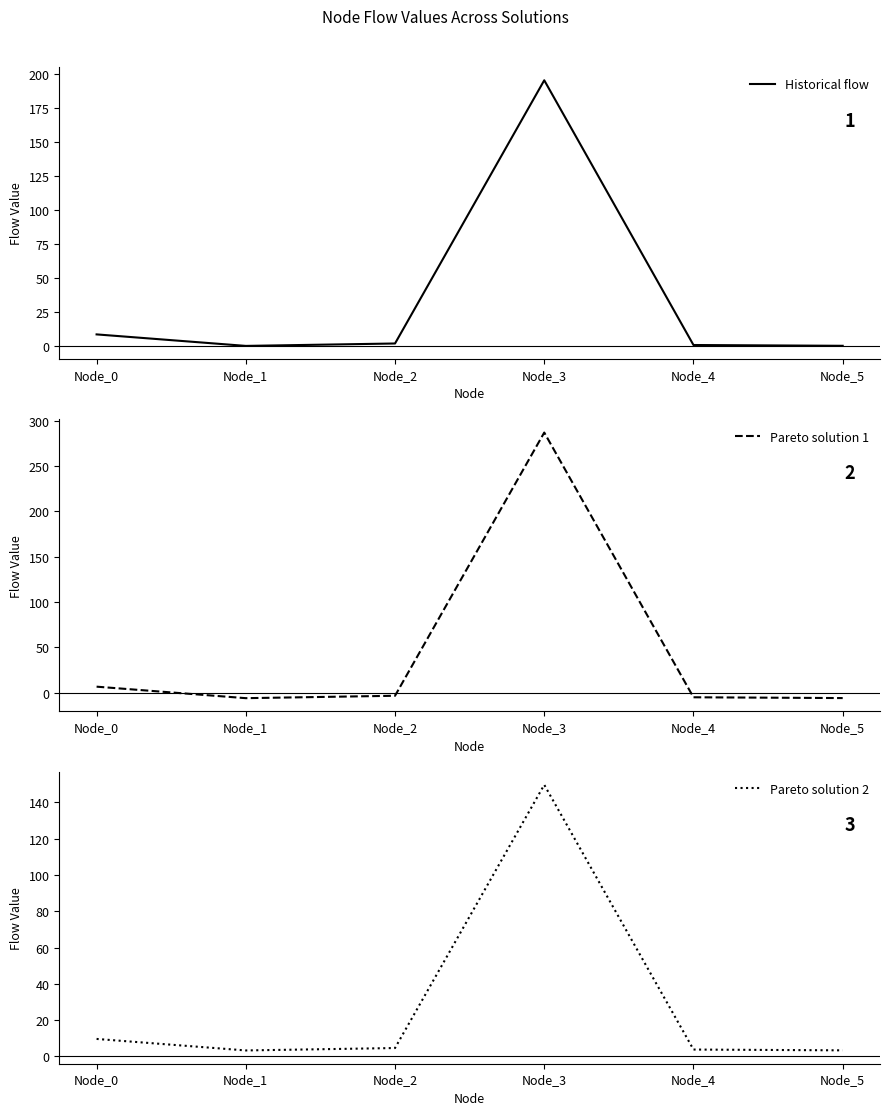

What is the sum of the Historical flow values at Node_0 and Node_2?

10.6